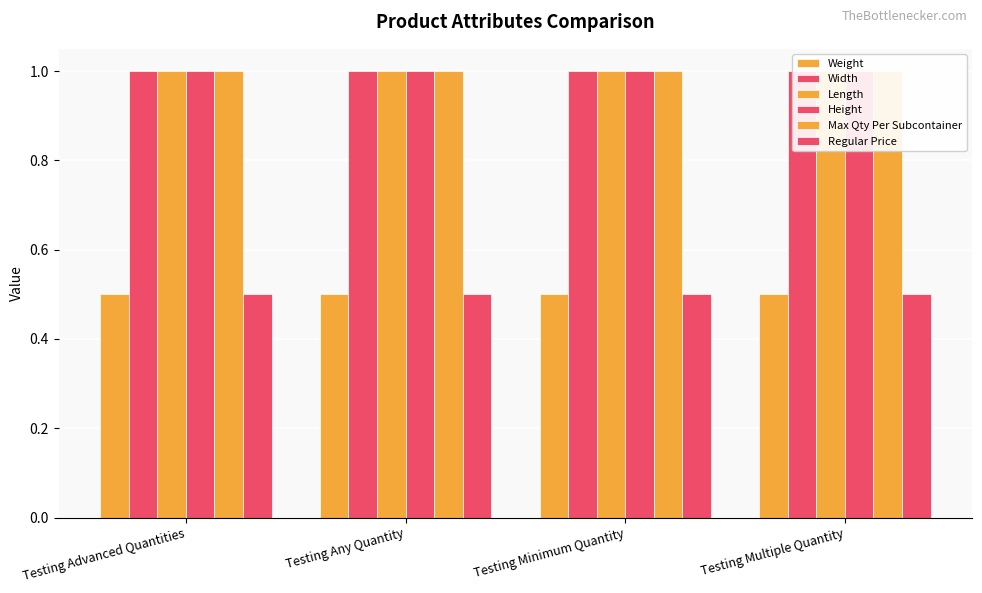

What is the maximum value for Width?

1.0